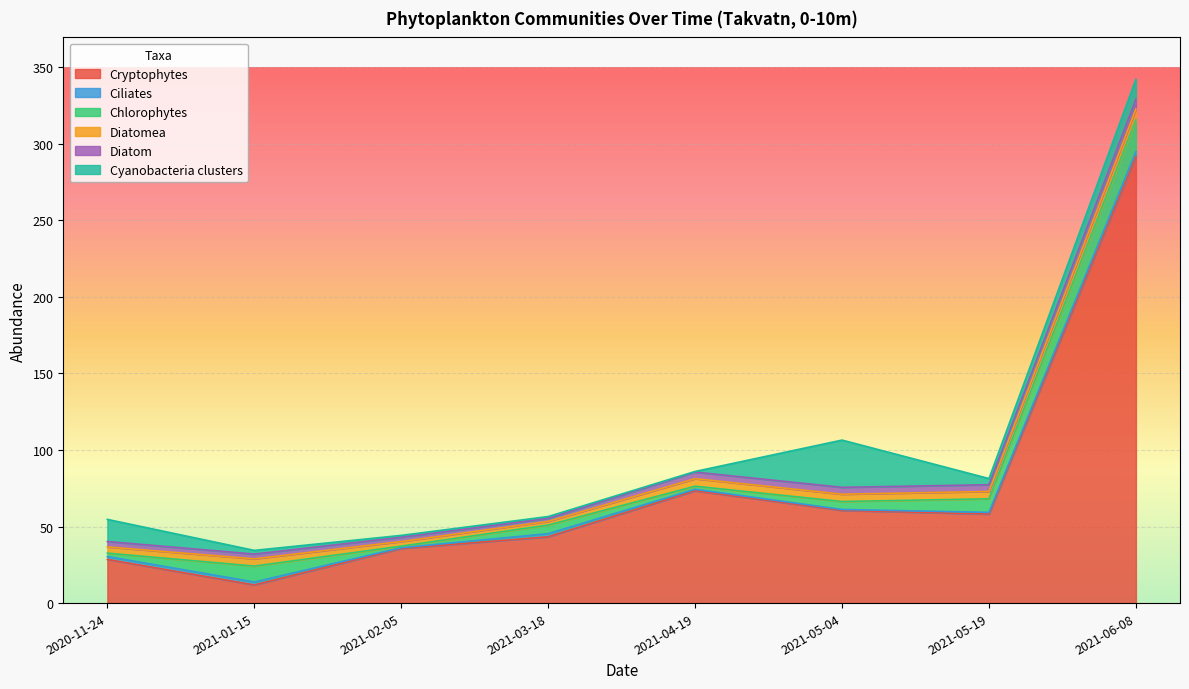

What is the label of the 7th point from the left?

2021-05-19